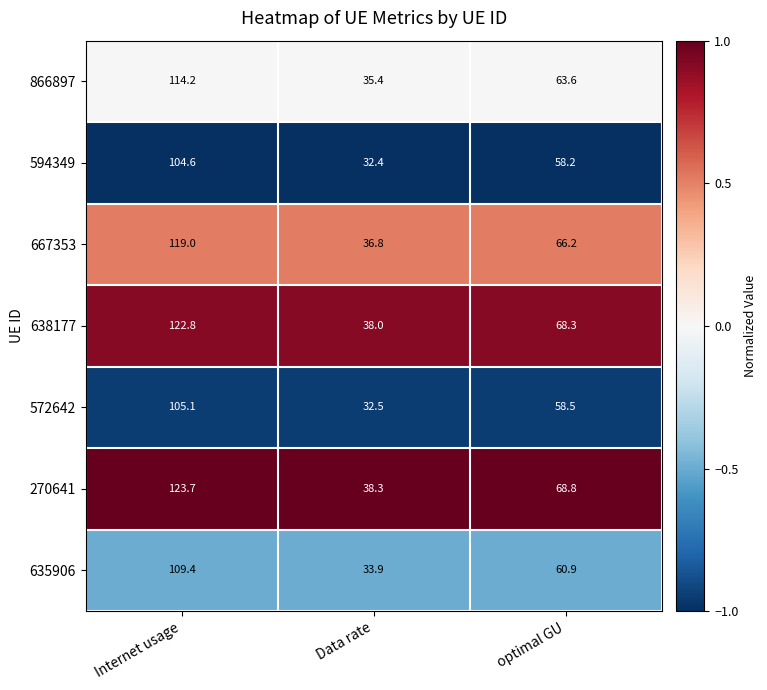

True or false: 638177 has a value of 122.8 at Internet usage.

True